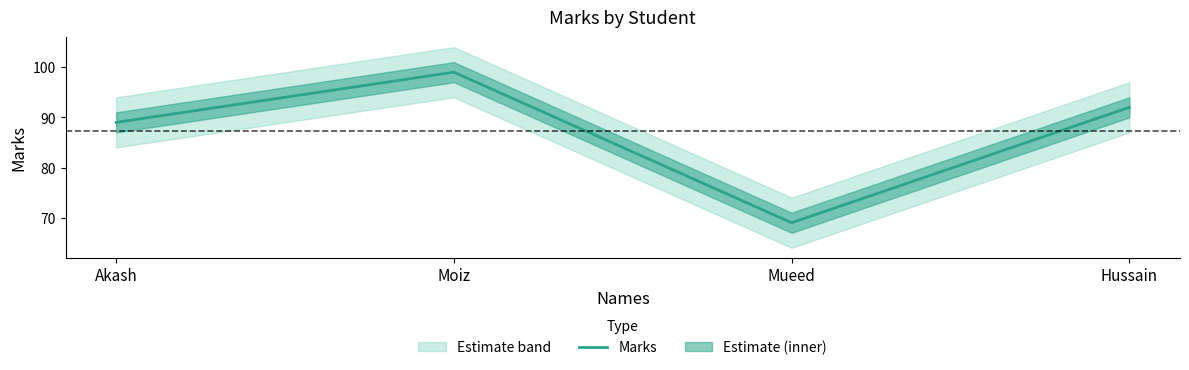

What is the label of the 2nd point from the left?

Moiz